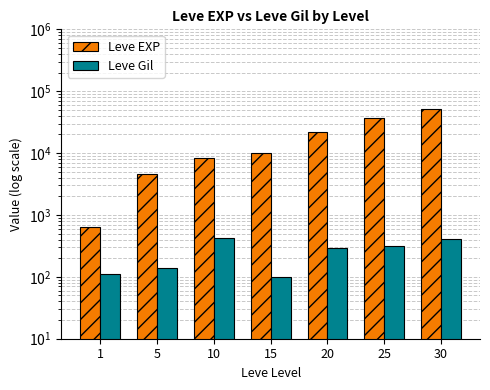

What is the total value across all series at 10?

8860